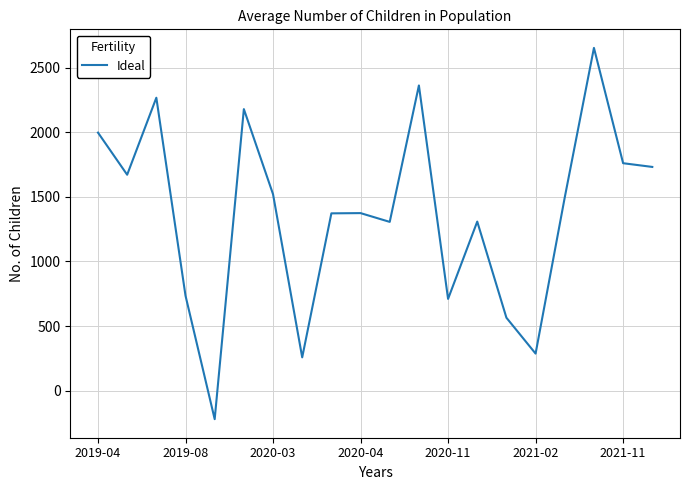

What is the maximum value shown in the chart?

2651.9